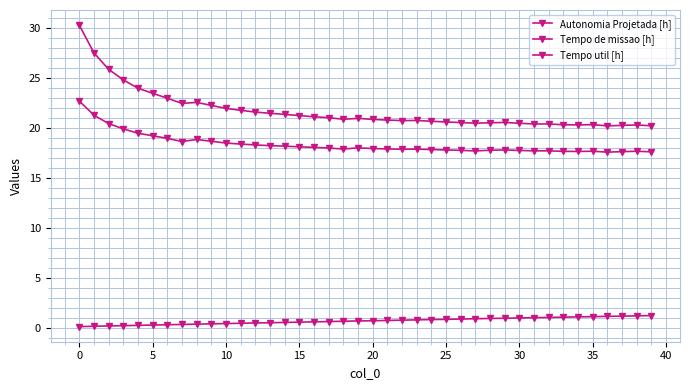

How many lines are shown in the chart?

3